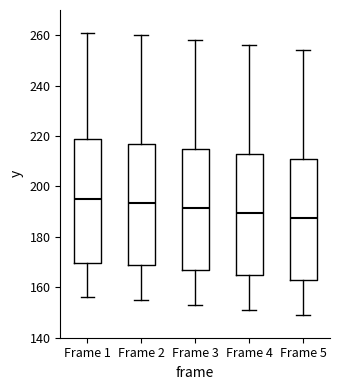

Where does the median line of the box for Frame 1 sit on the y-axis? The values are not printed on the chart, so give them approximately, as read against the axis.

196